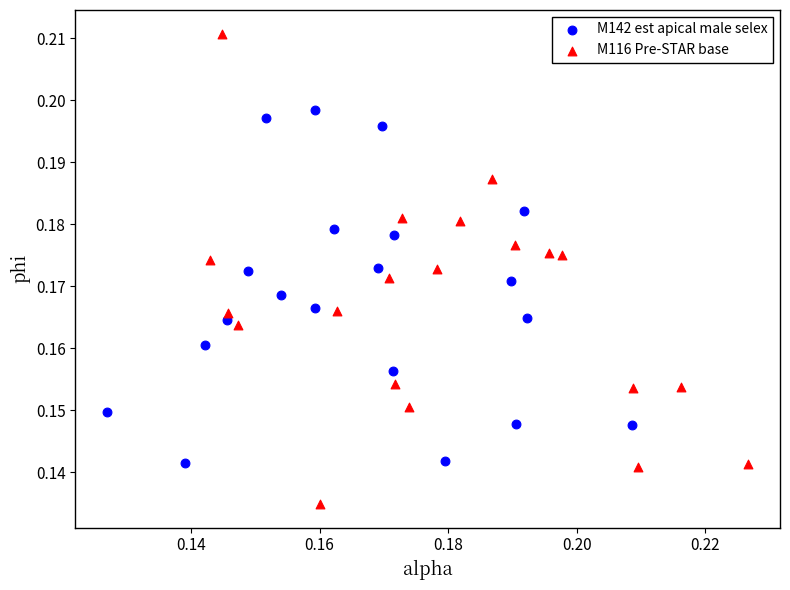

Which series reaches the minimum Y coordinate?

M116 Pre-STAR base